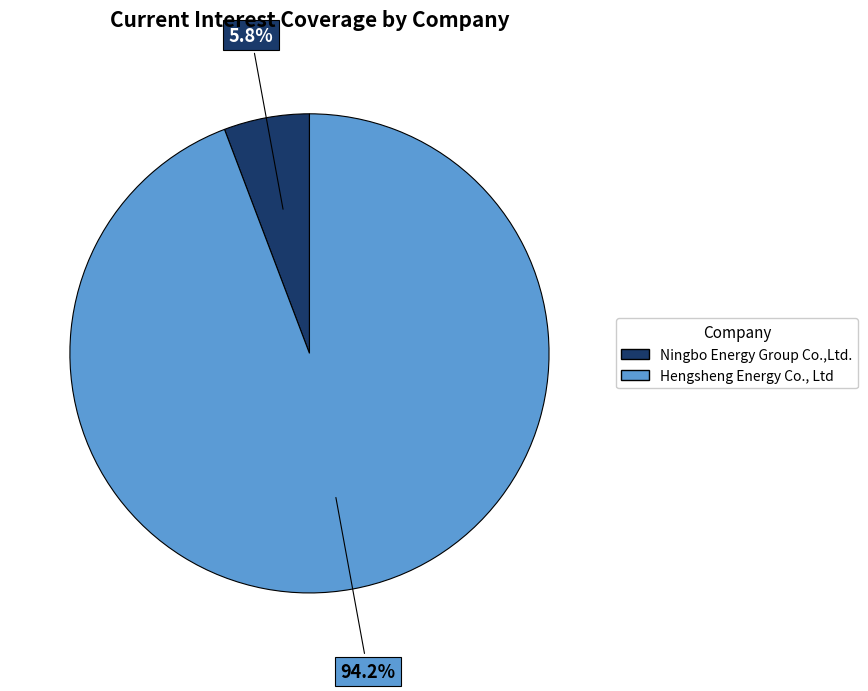

True or false: Ningbo Energy Group Co.,Ltd. accounts for 6% of the total.

True